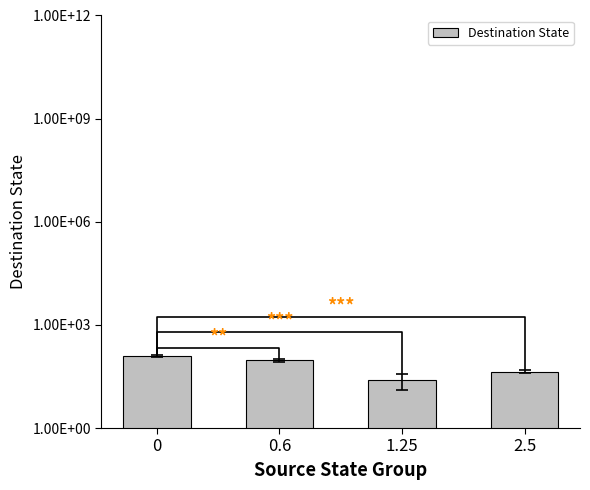

What is the ratio of the value at 1.25 to the value at 0?

0.2